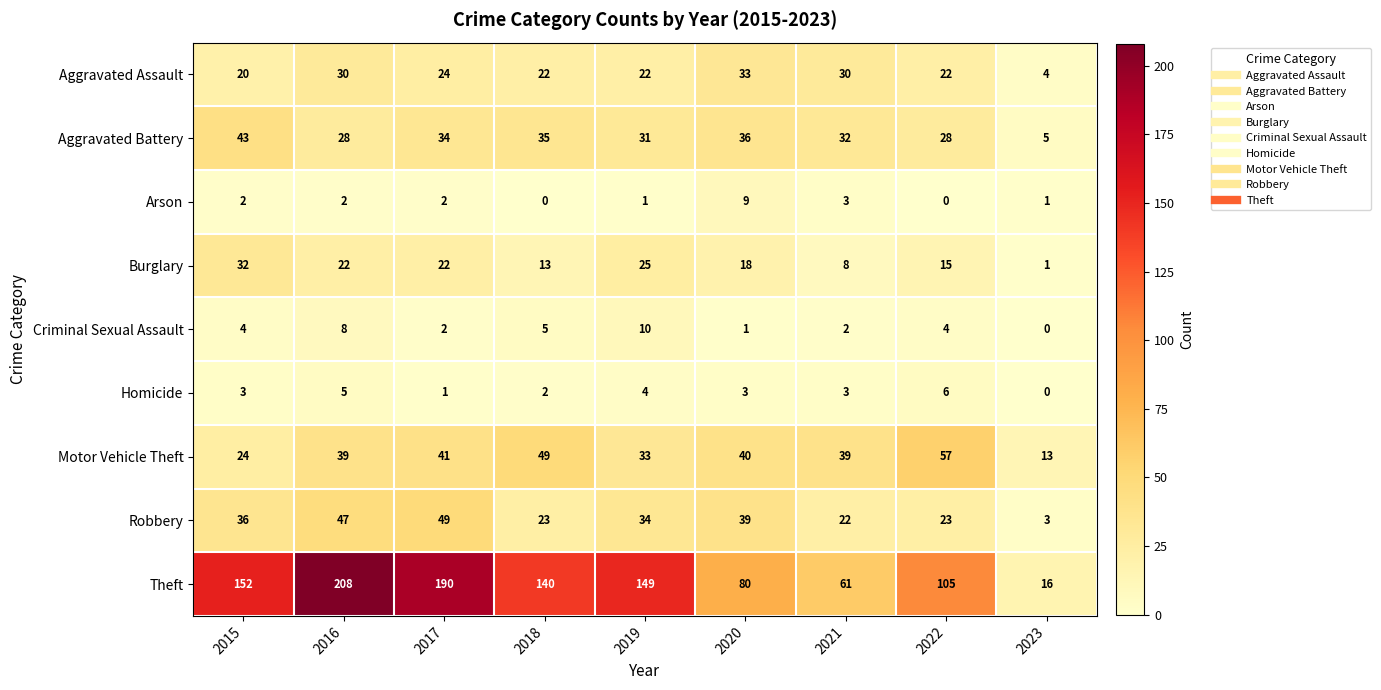

The Arson series shows 5 at 2022. True or false?

False